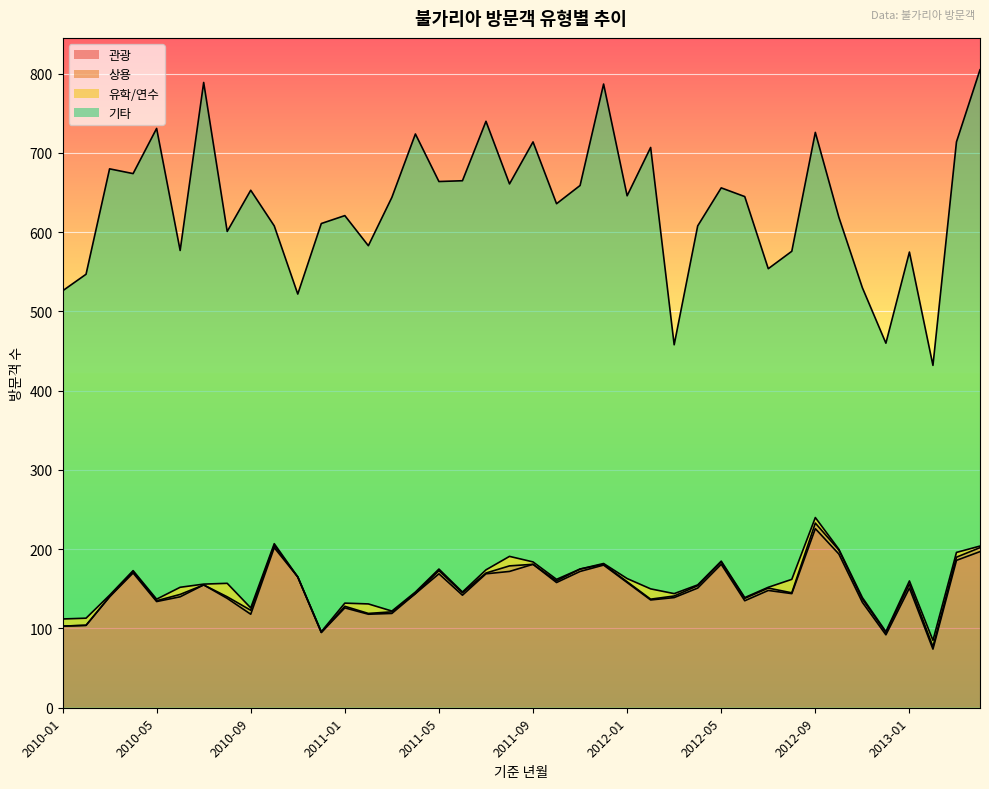

How many data points in 관광 are less than 148?

20